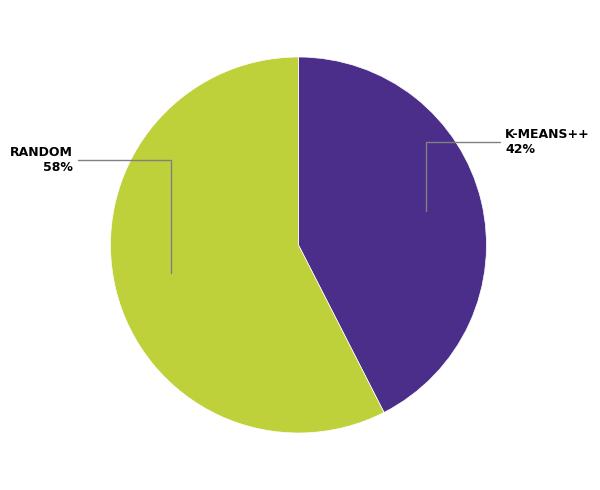

Does any single category account for the majority?

Yes